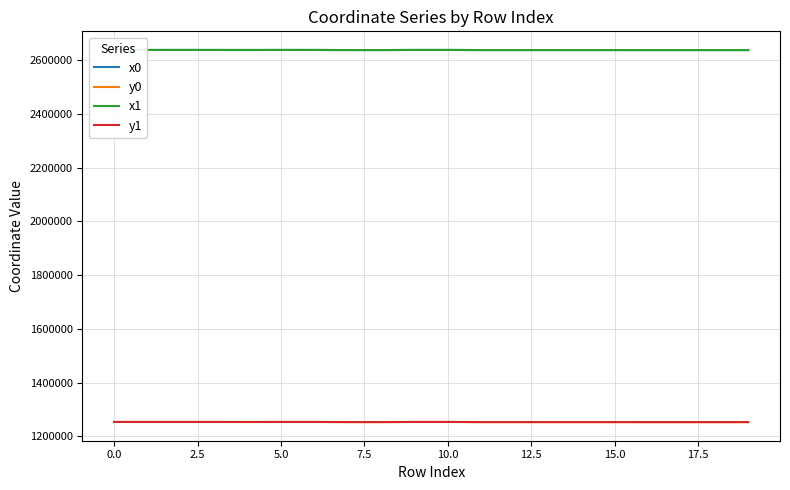

True or false: y0 and x0 intersect in this chart.

False